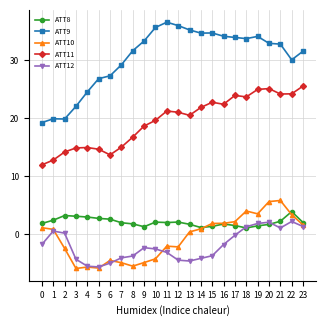

True or false: ATT10 and ATT9 cross at least once.

False